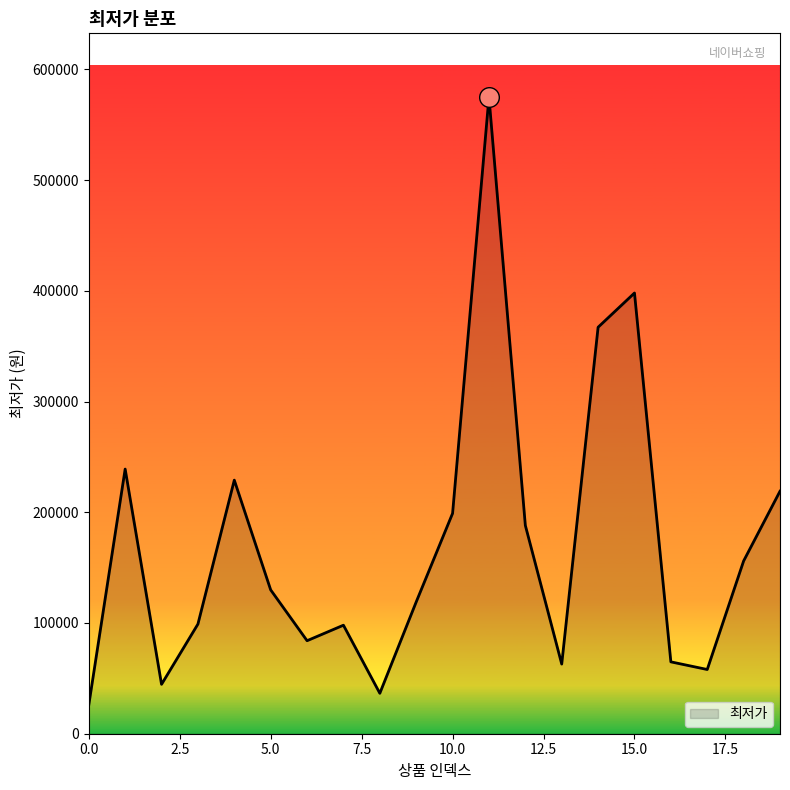

What is the smallest value displayed?

25900